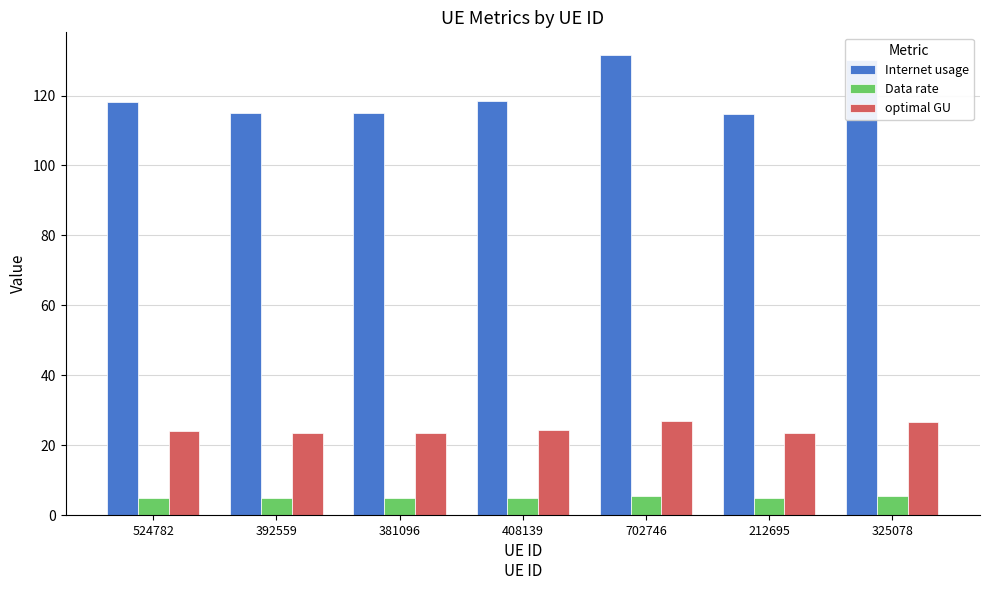

Read the optimal GU value at 702746.

26.8